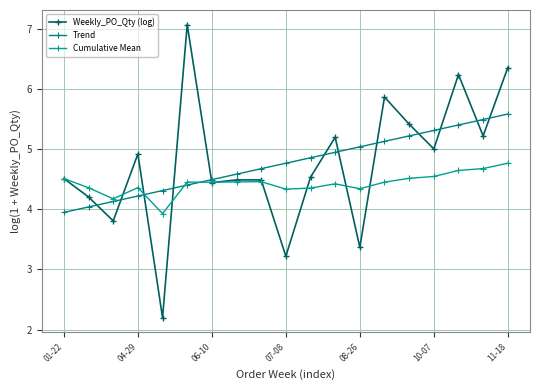

Which series has the largest total across all categories?

Weekly_PO_Qty (log)